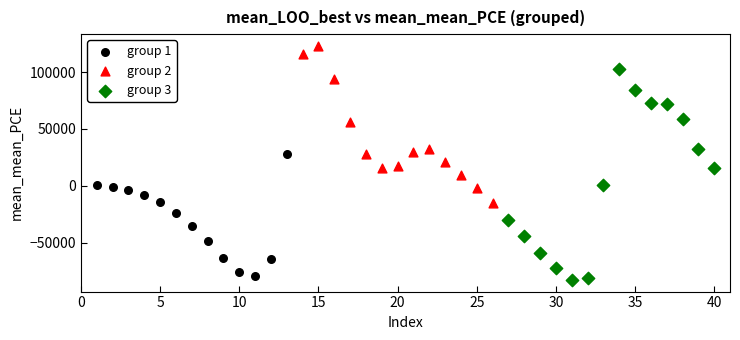

Which series reaches the maximum Y coordinate?

group 2